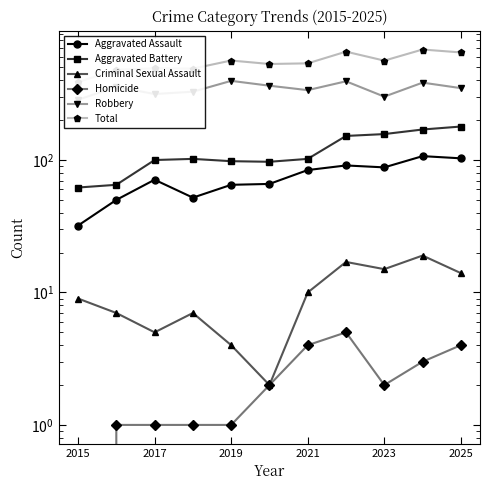

The Aggravated Battery series shows 298 at 2025. True or false?

False